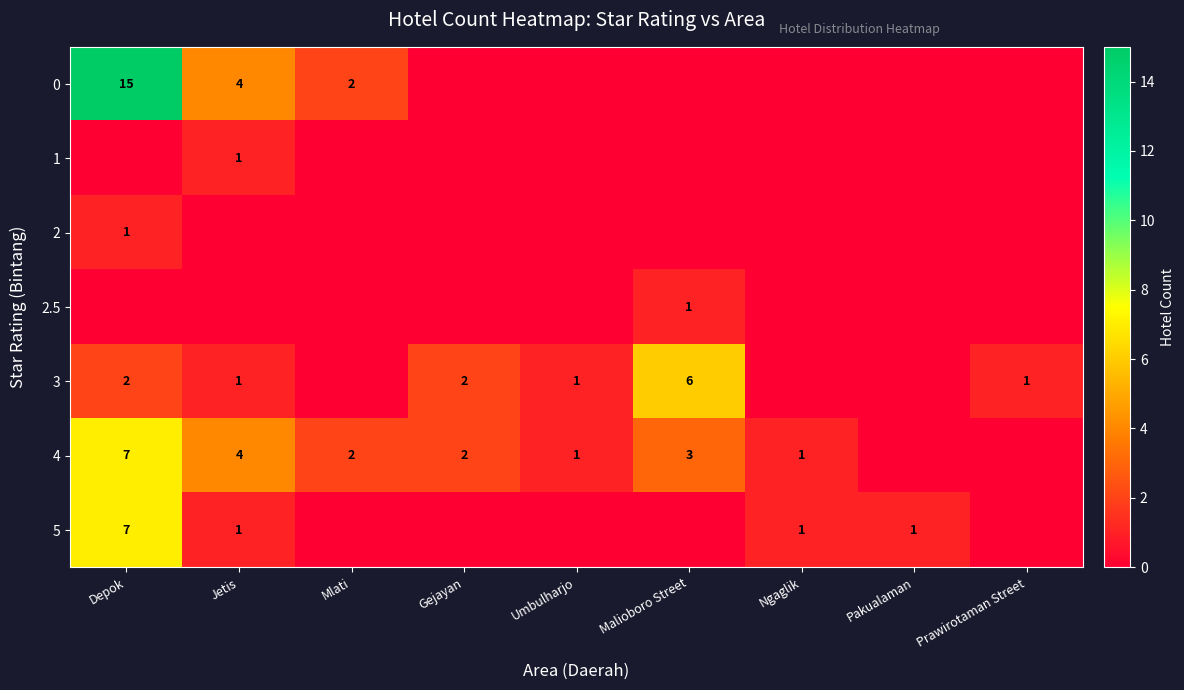

The value of 4 at Umbulharjo is 1. True or false?

True